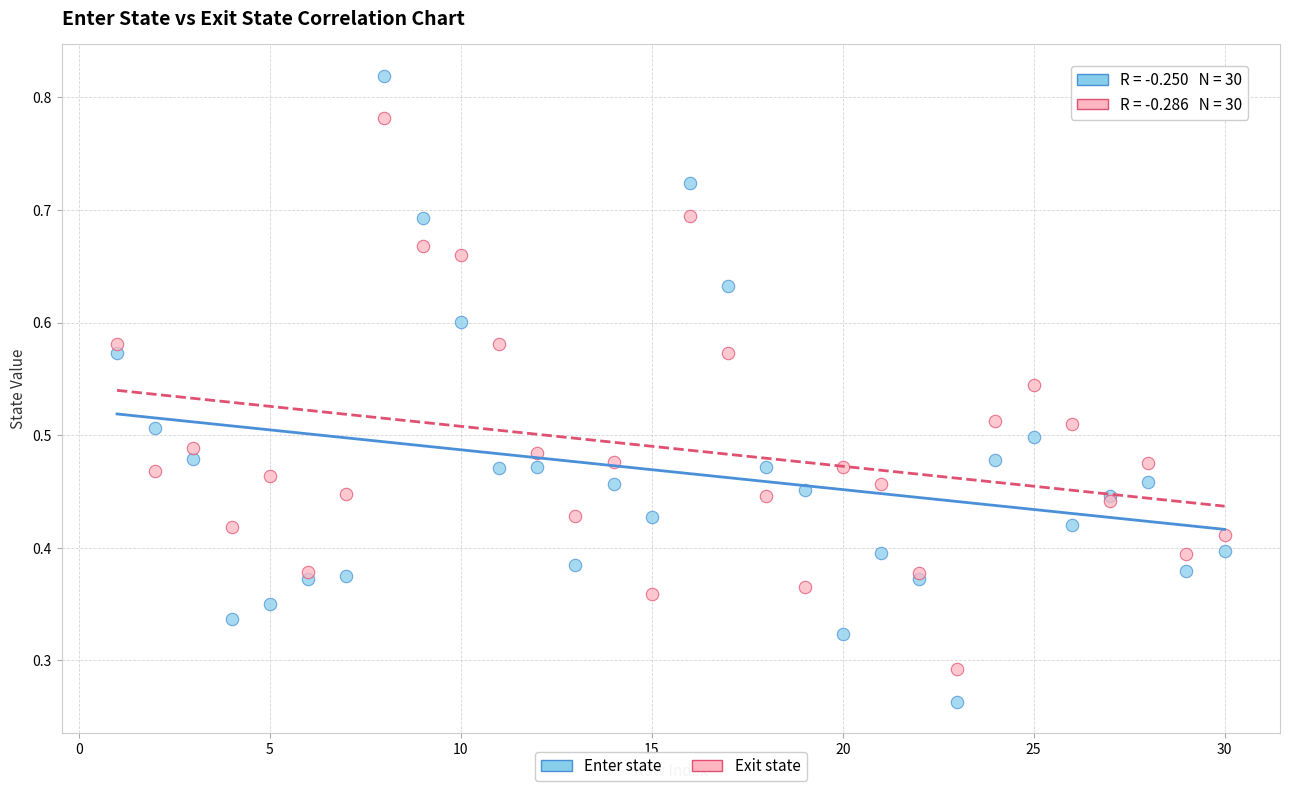

Which series reaches the maximum Y coordinate?

Enter state